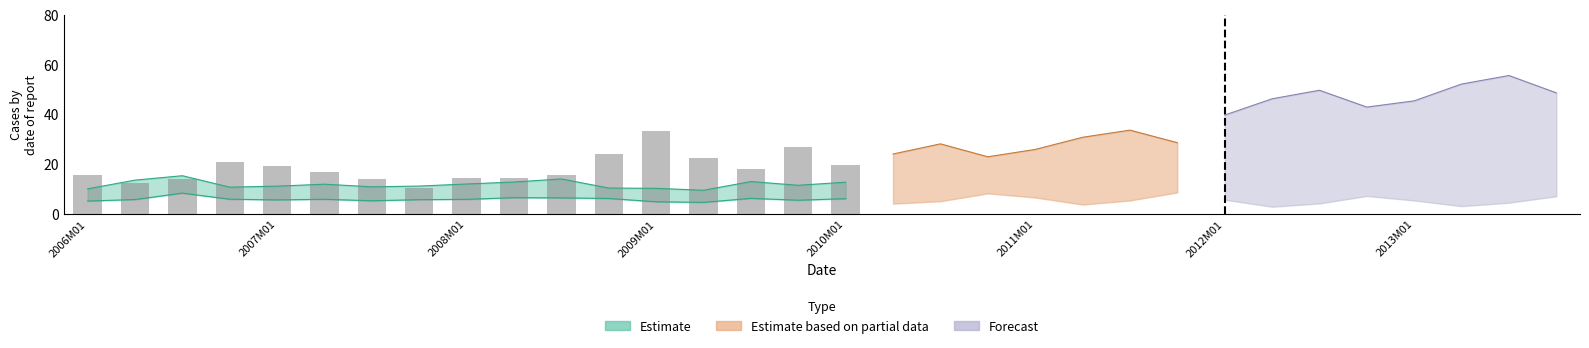

What is the value of the 9th bar from the left?

14.4